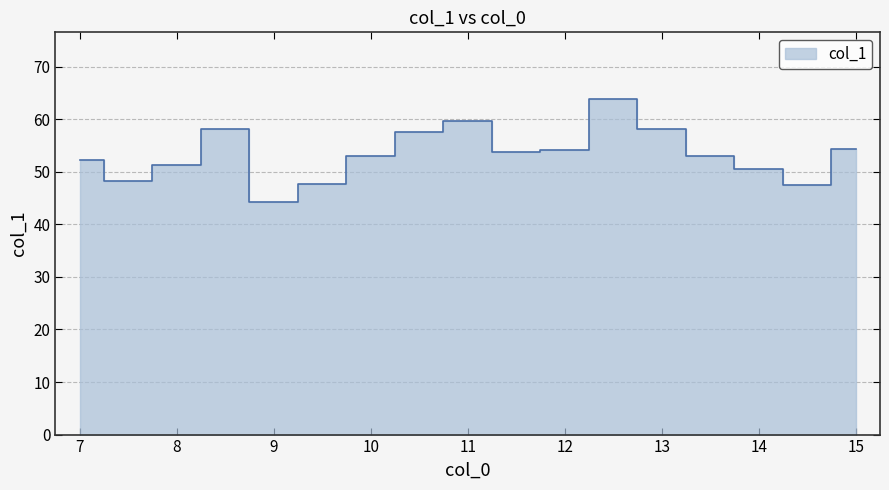

Reading left to right, list all the values displayed in this chart.

7.0=52.3	7.5=48.2	8.0=51.3	8.5=58.2	9.0=44.3	9.5=47.6	10.0=53.0	10.5=57.5	11.0=59.6	11.5=53.9	12.0=54.2	12.5=63.8	13.0=58.2	13.5=52.9	14.0=50.5	14.5=47.4	15.0=54.3